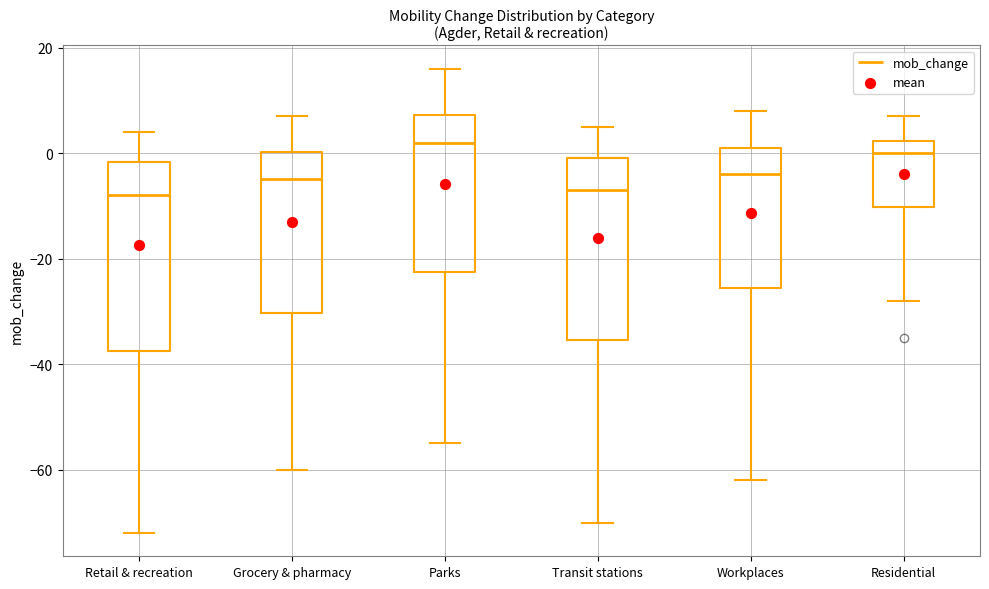

Reading left to right, read every box against the y-axis: the position of its median line, the range the box covers, and the ends of its whiskers. The values are not printed on the chart, so give them approximately, as read against the axis.

Retail & recreation: median -8, box -38 to -2, whiskers -72 to 4
Grocery & pharmacy: median -4, box -30 to 0, whiskers -60 to 8
Parks: median 2, box -22 to 8, whiskers -54 to 16
Transit stations: median -6, box -36 to 0, whiskers -70 to 6
Workplaces: median -4, box -26 to 2, whiskers -62 to 8
Residential: median 0, box -10 to 2, whiskers -28 to 8